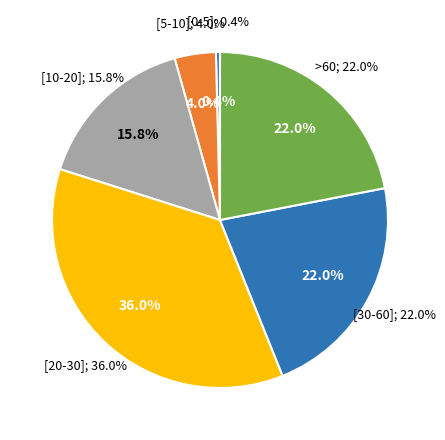

Is 13 the majority of the pie?

No